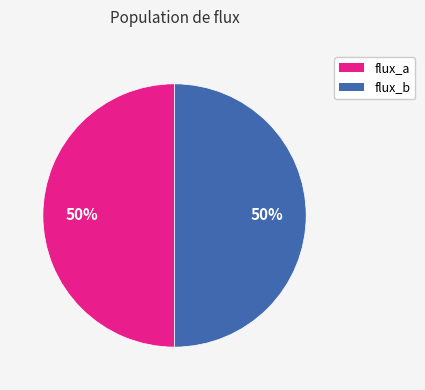

Is the sum of flux_b and flux_a greater than half?

Yes